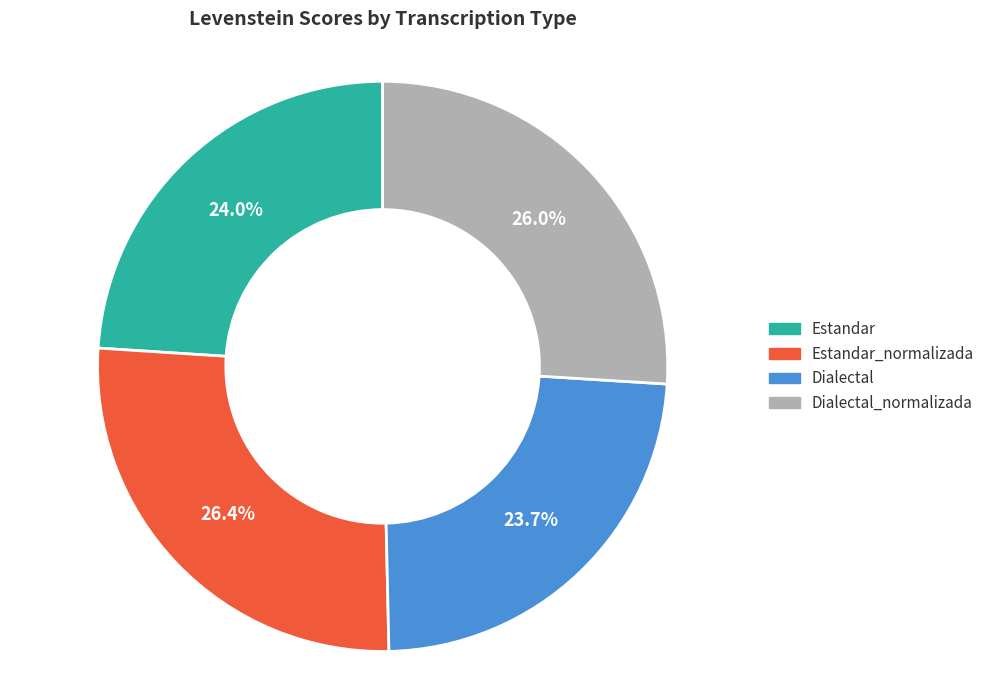

Is there a majority slice in this chart?

No